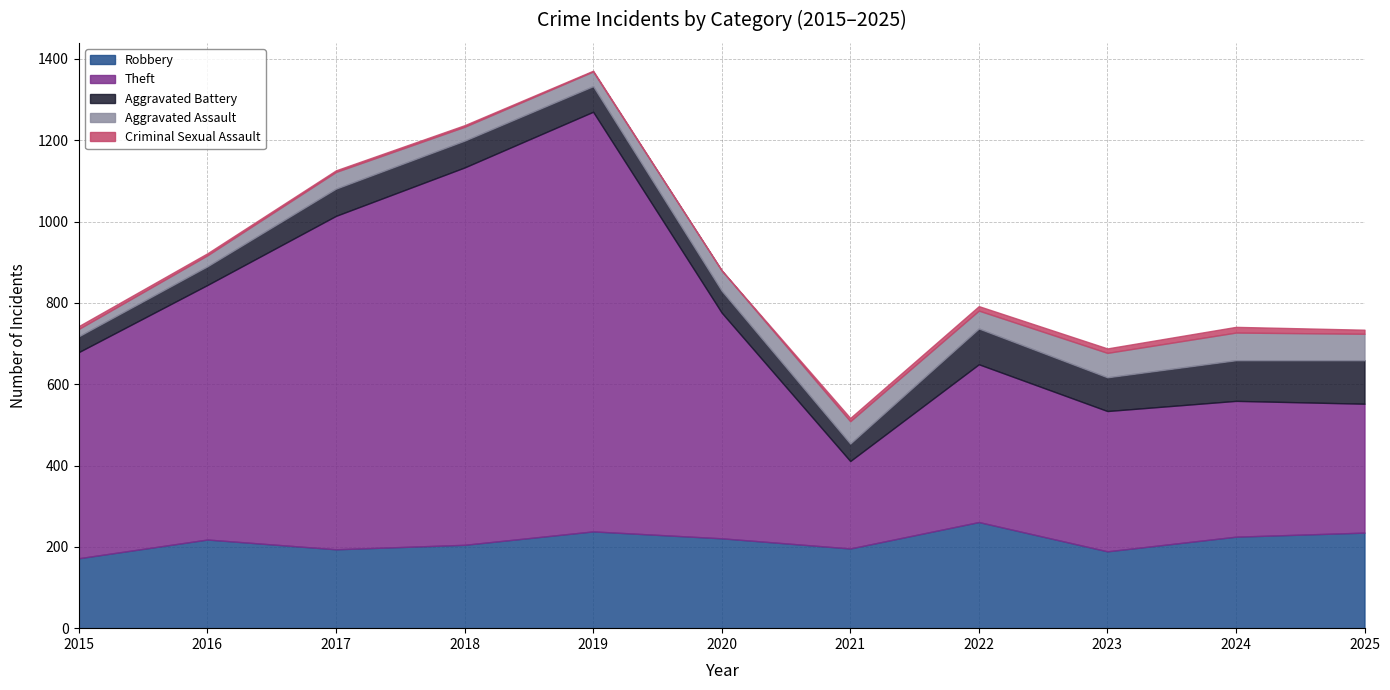

Reading left to right, list all the values displayed in this chart.

Robbery: 2015=172	2016=218	2017=194	2018=205	2019=238	2020=221	2021=196	2022=261	2023=189	2024=225	2025=235
Theft: 2015=507	2016=626	2017=820	2018=928	2019=1032	2020=555	2021=215	2022=388	2023=345	2024=334	2025=317
Aggravated Battery: 2015=39	2016=46	2017=67	2018=66	2019=63	2020=54	2021=43	2022=88	2023=83	2024=100	2025=107
Aggravated Assault: 2015=18	2016=27	2017=41	2018=34	2019=36	2020=50	2021=55	2022=44	2023=60	2024=68	2025=65
Criminal Sexual Assault: 2015=7	2016=5	2017=4	2018=4	2019=2	2020=0	2021=8	2022=11	2023=11	2024=14	2025=10